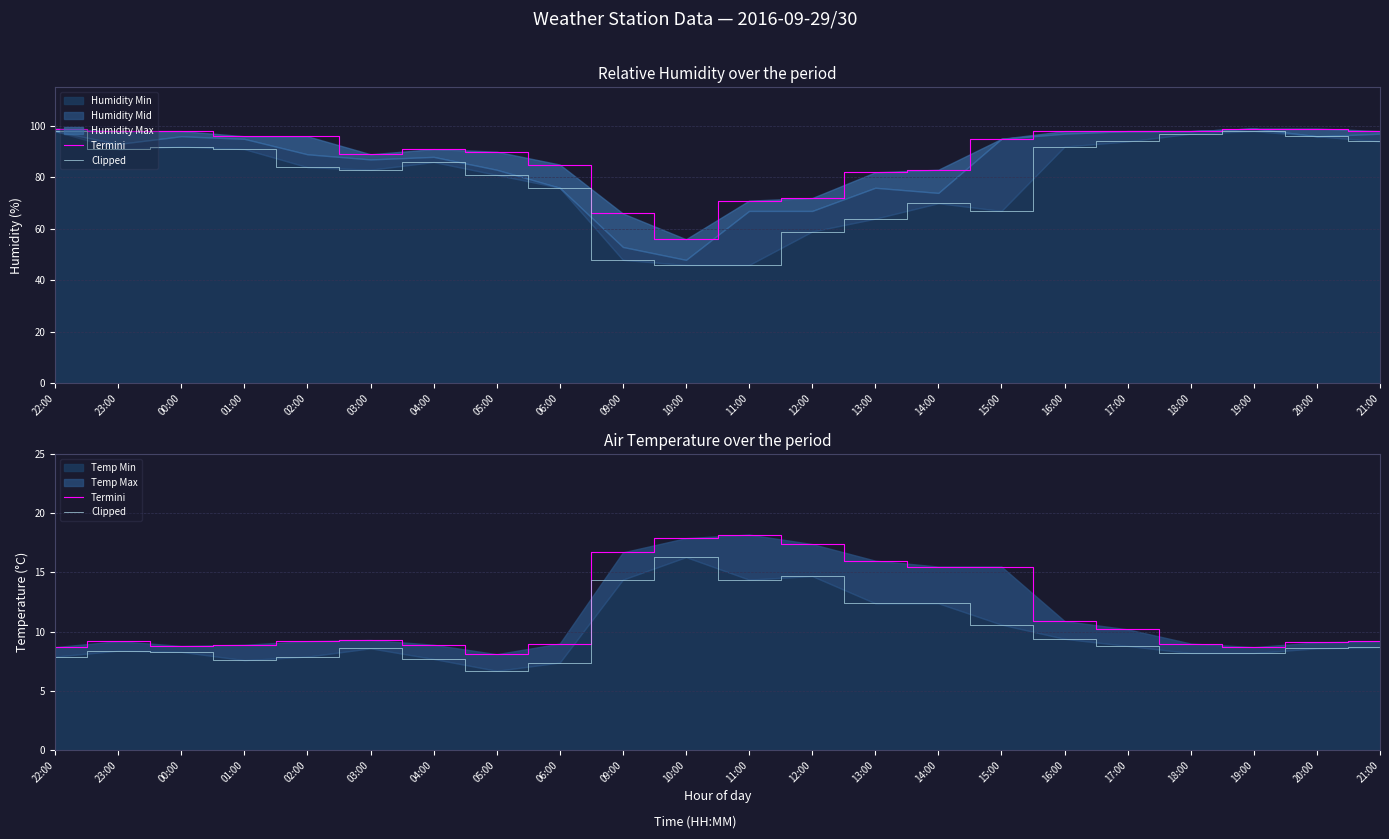

Is it true that Temp Min equals 26.2 at 10:00?

False